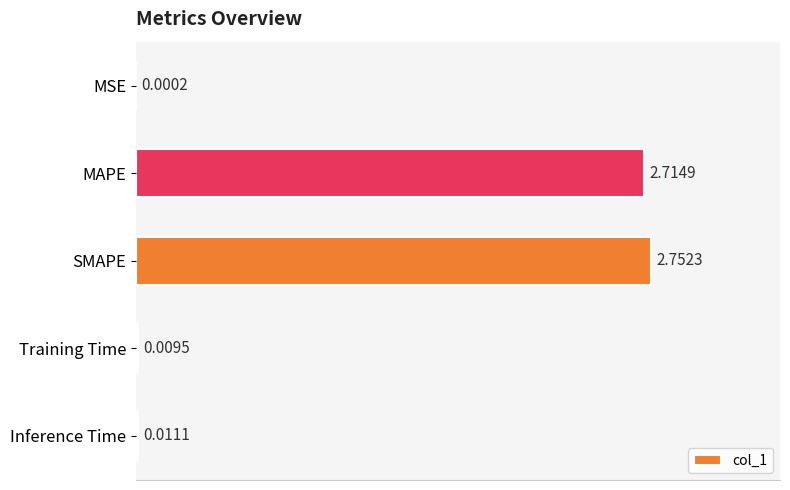

What is the sum of all values?

5.5